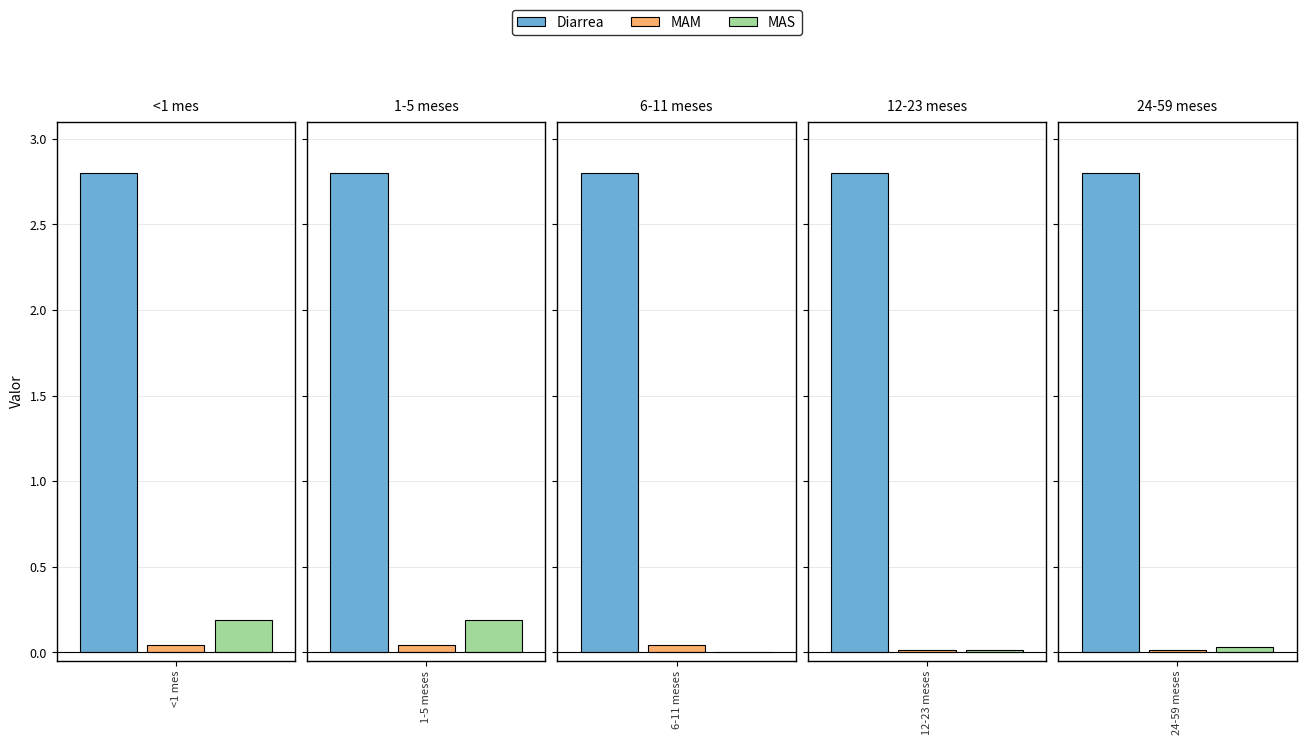

What is the average value of the 6-11 meses series?

0.9